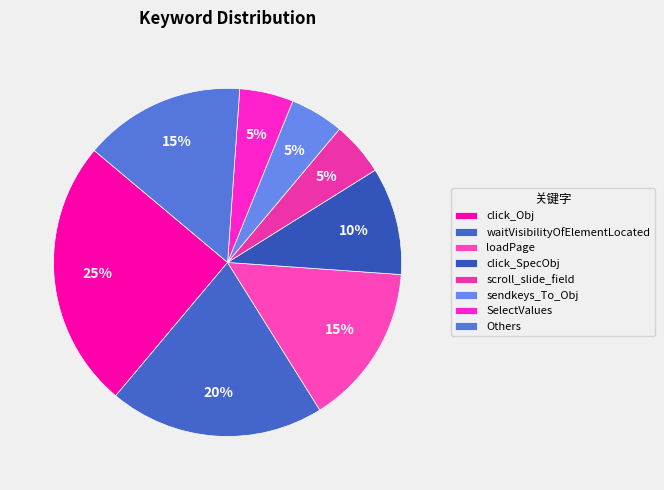

Between waitVisibilityOfElementLocated and loadPage, which is larger?

waitVisibilityOfElementLocated